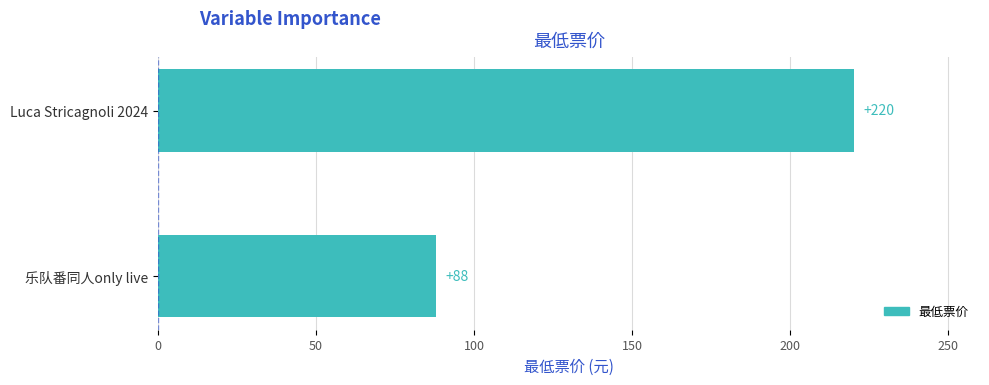

What is the change in value from 乐队番同人only live to Luca Stricagnoli 2024?

+132